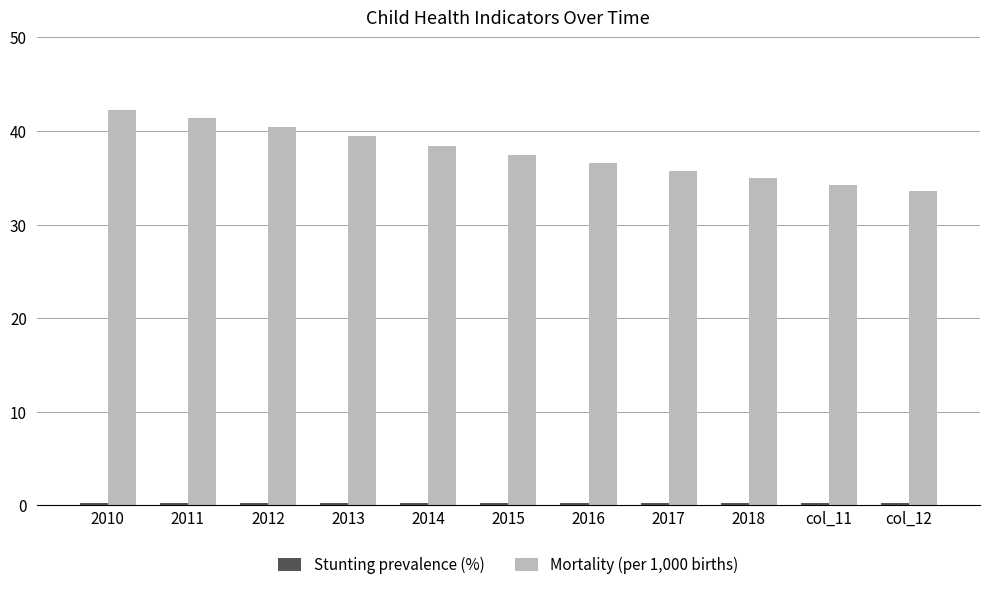

What is the greatest value displayed?

42.3